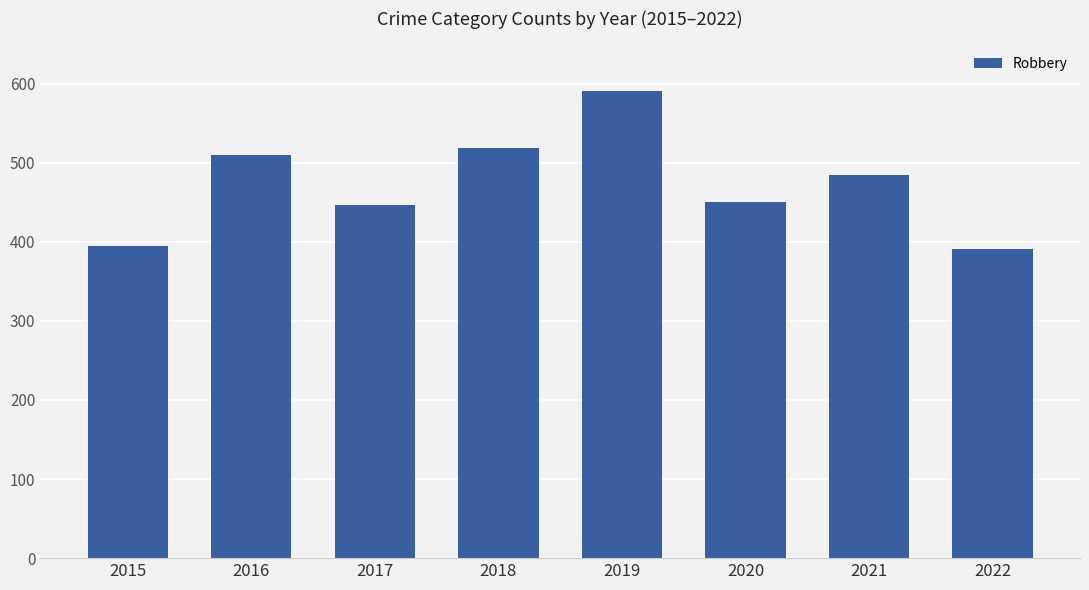

Reading right to left, list all the values displayed in this chart.

391	484	450	591	519	446	510	395